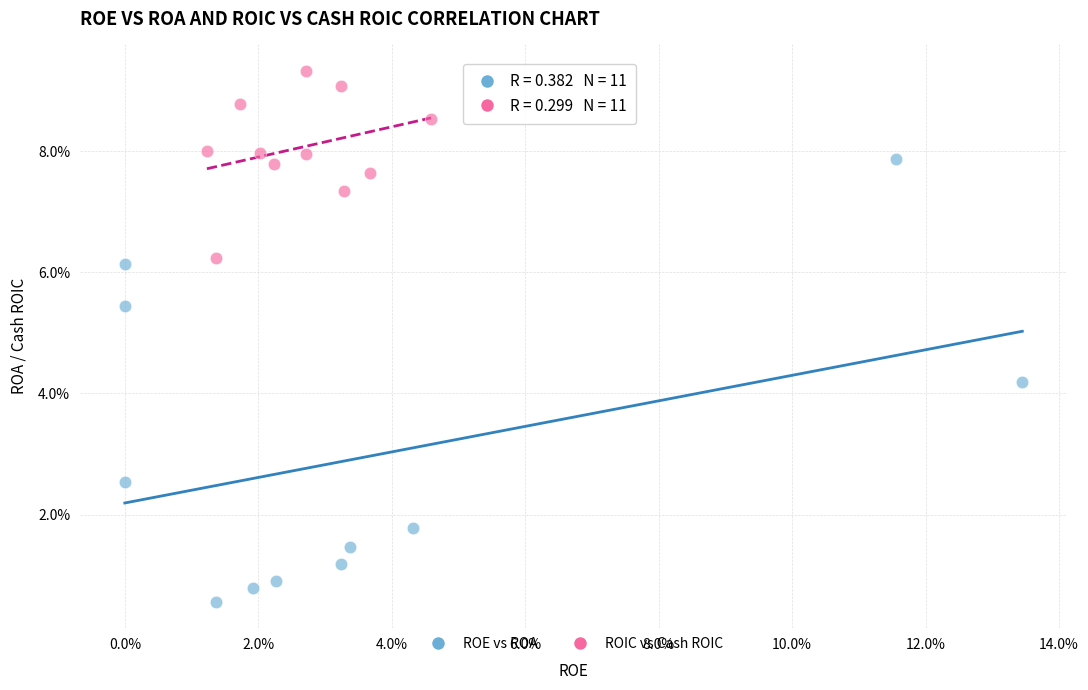

Which series has the largest Y range (max minus min)?

ROE vs ROA